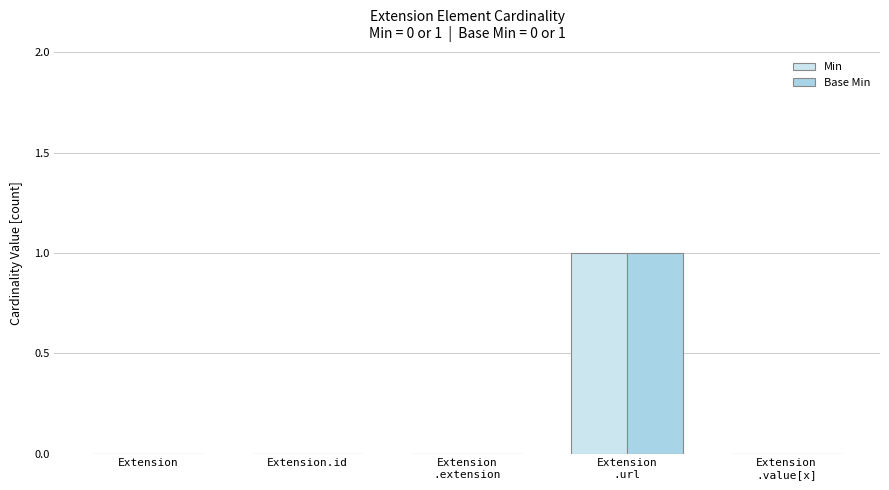

How many groups of bars are there?

5